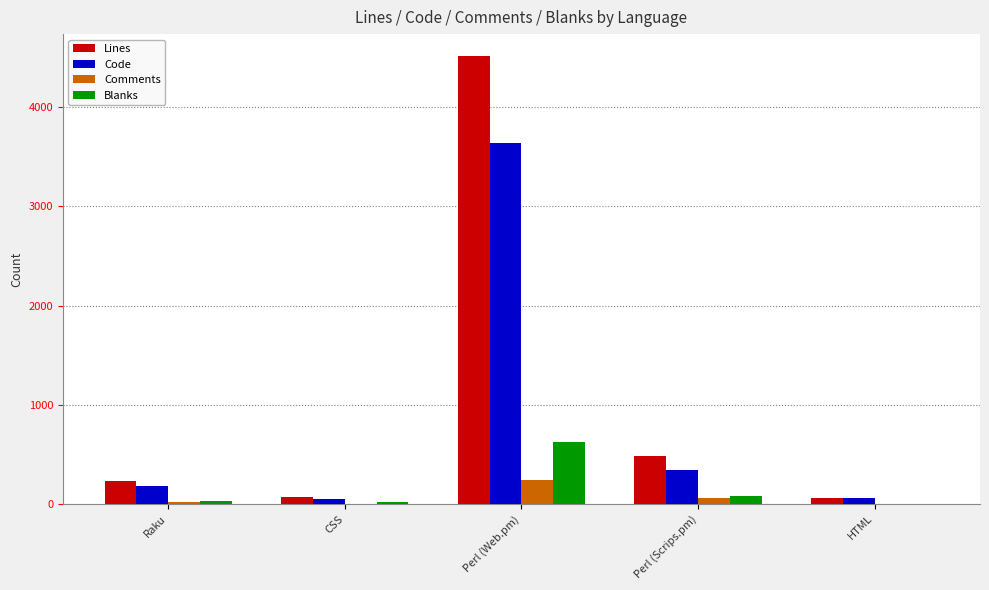

Where is Lines nearest to the value 2283?

Perl (Scrips.pm)